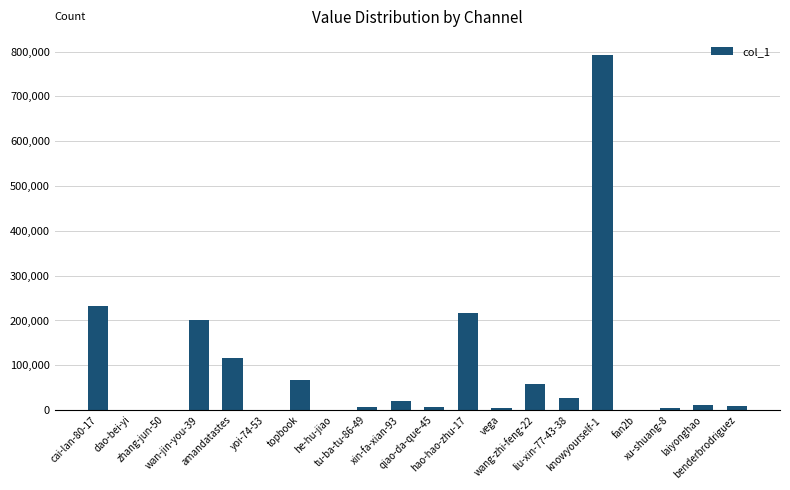

What is the approximate value at fan2b, to the nearest 10?

720